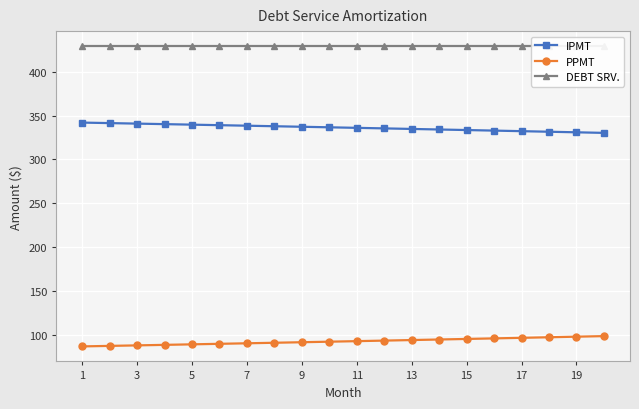

At which category does the chart reach its peak across all series?

1